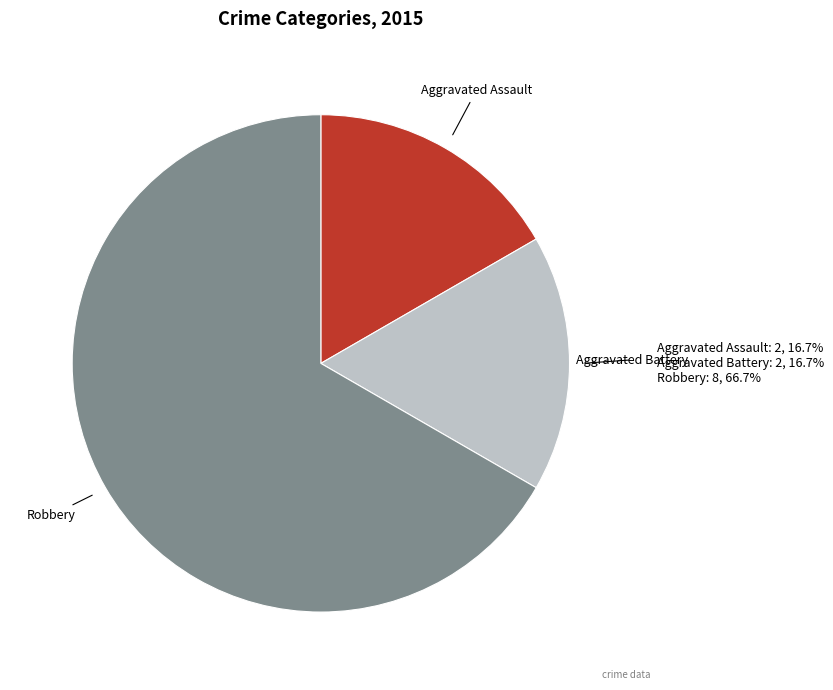

Is there a majority slice in this chart?

Yes